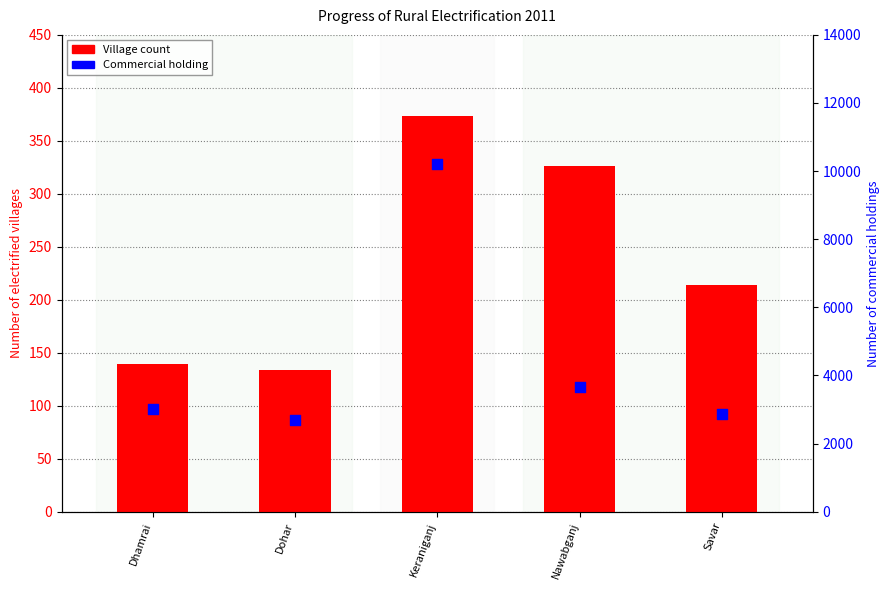

What are all the series names shown in the legend?

Village count, Commercial holding